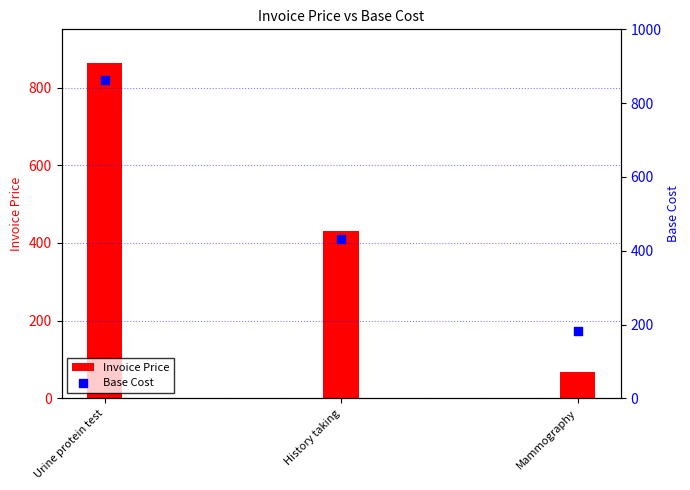

Is the value of Invoice Price at Mammography greater than the value of Base Cost at Mammography?

No